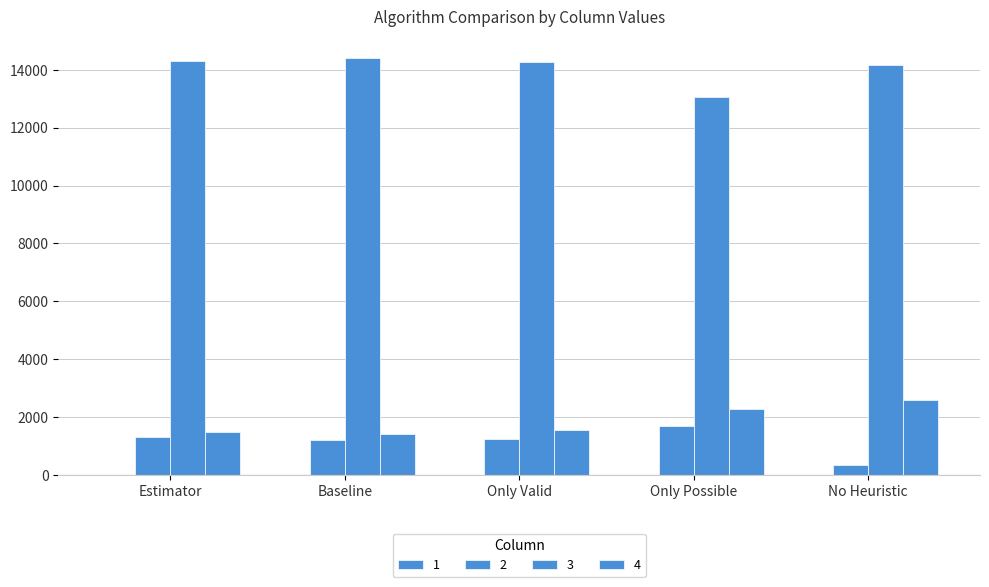

What is the value of the 3 bar at the 3rd from the left?

14261